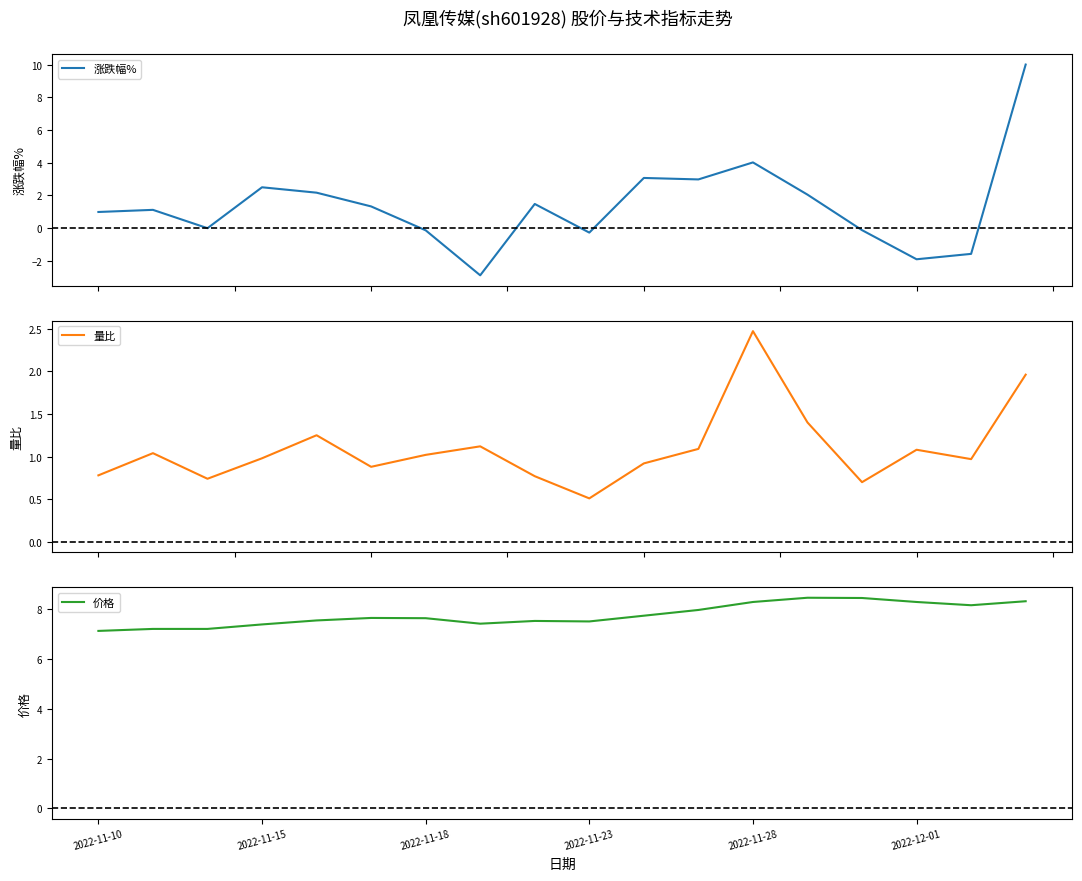

How many interior local valleys does the 量比 series have?

5